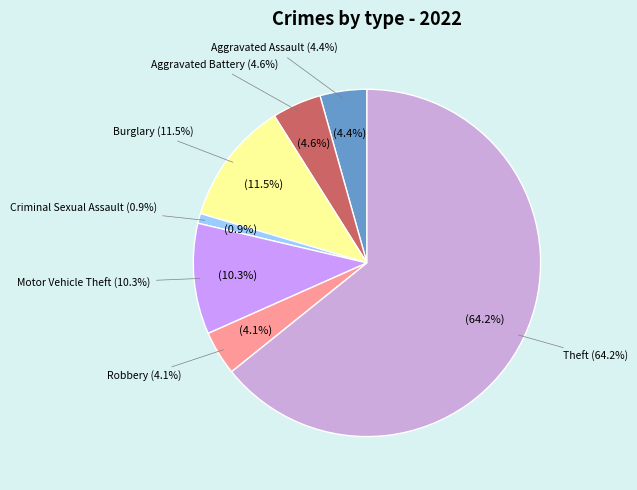

True or false: Arson accounts for 0% of the total.

True